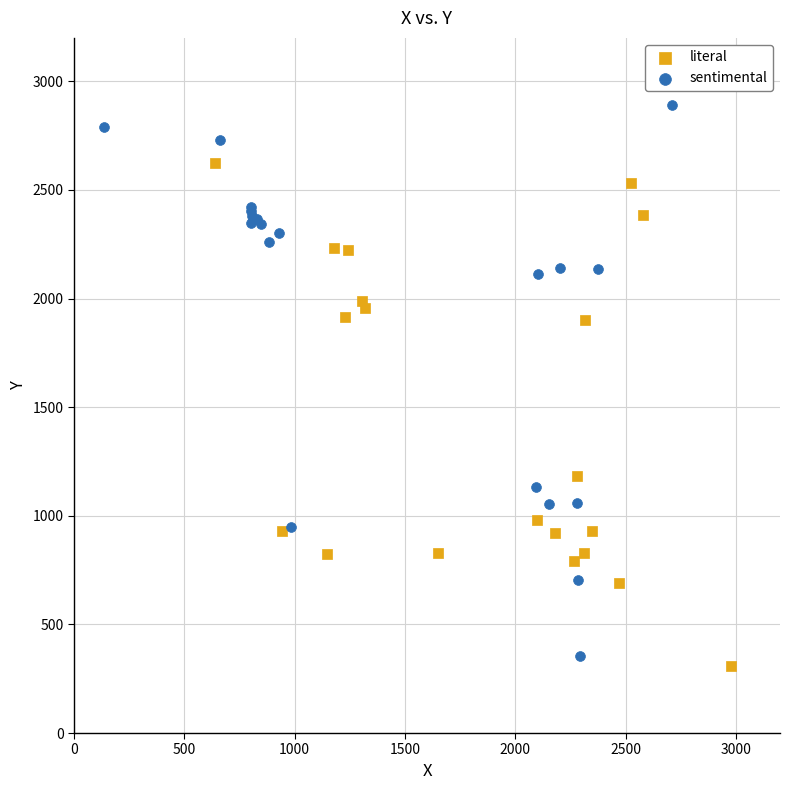

Which series reaches the maximum Y coordinate?

sentimental